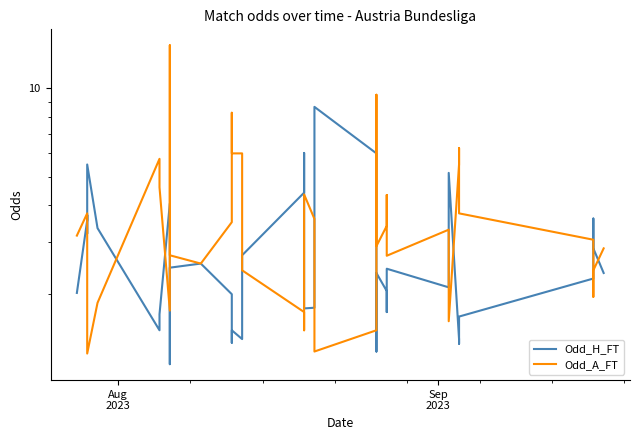

Reading right to left, extract all data points from this chart.

Odd_H_FT: 2.4	2.9	3.6	2.2	1.7	1.4	1.4	5.2	2.5	2.1	2.4	1.7	2.0	2.4	1.3	6.0	8.6	4.1	1.8	1.8	6.0	4.4	2.7	1.6	1.4	1.5	1.4	2.0	2.5	2.5	1.1	4.0	1.7	1.5	3.3	5.5	3.2	3.7	3.5	2.0
Odd_A_FT: 2.9	2.4	1.9	3.0	3.8	6.2	5.5	1.6	2.5	3.3	2.7	4.3	3.4	2.9	9.5	1.5	1.3	1.6	3.6	4.3	1.5	1.7	2.4	4.8	6.0	6.0	8.2	3.5	2.5	2.7	14.0	1.8	4.6	5.8	1.9	1.2	3.2	3.5	3.8	3.1